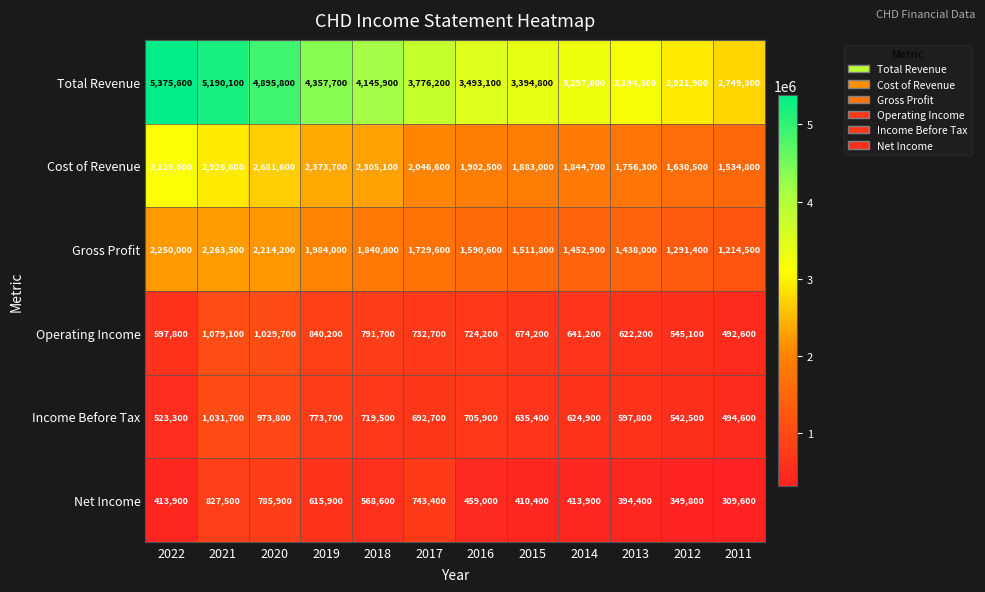

True or false: Cost of Revenue has a value of 3967586 at 2018.

False